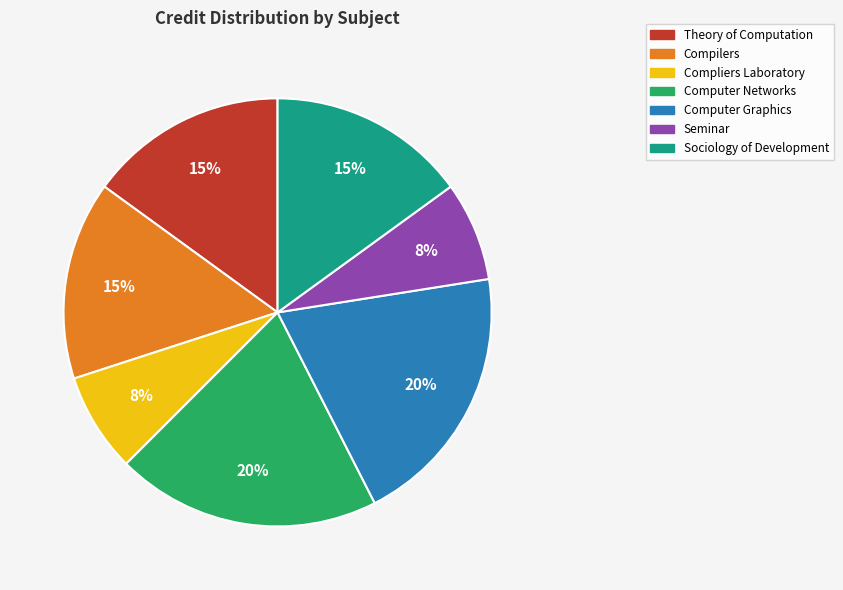

The Computer Networks slice represents 34% of the pie. True or false?

False